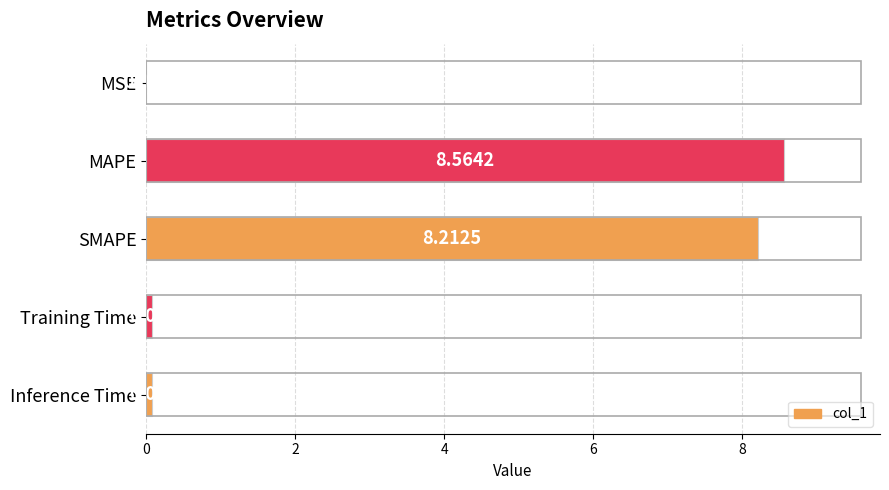

How many data points does each series have?

5